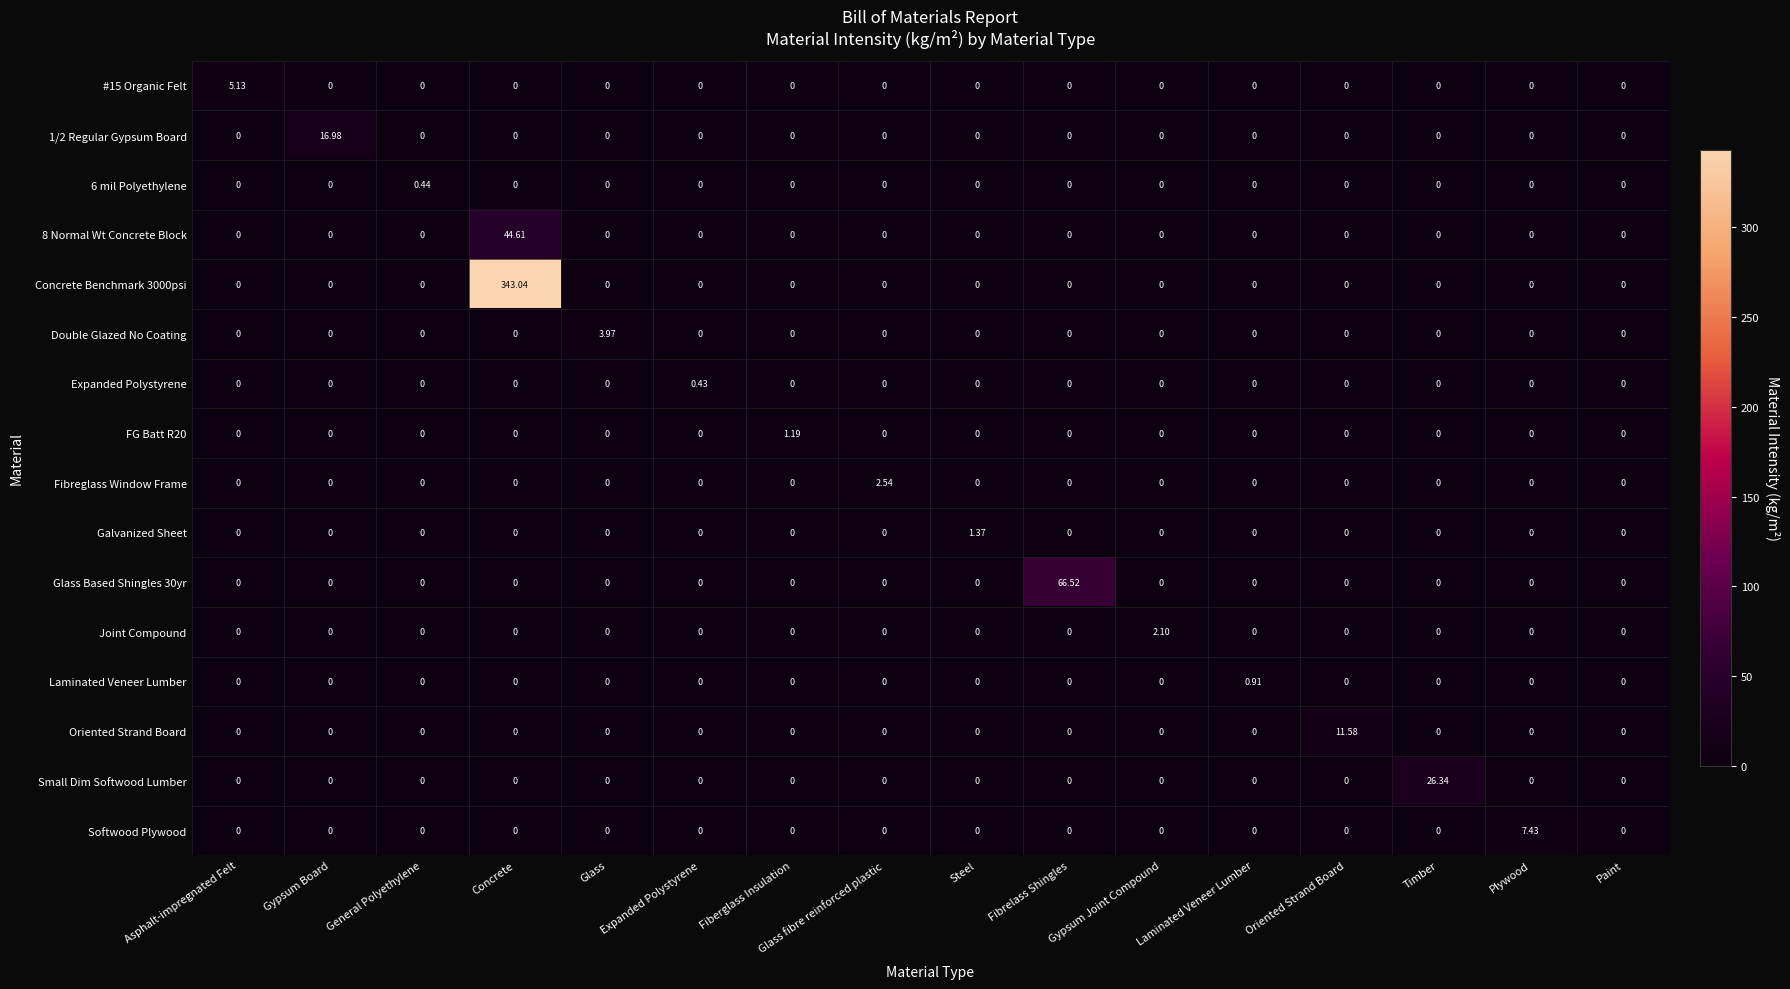

Which series changed the most between Glass and Laminated Veneer Lumber?

Double Glazed No Coating